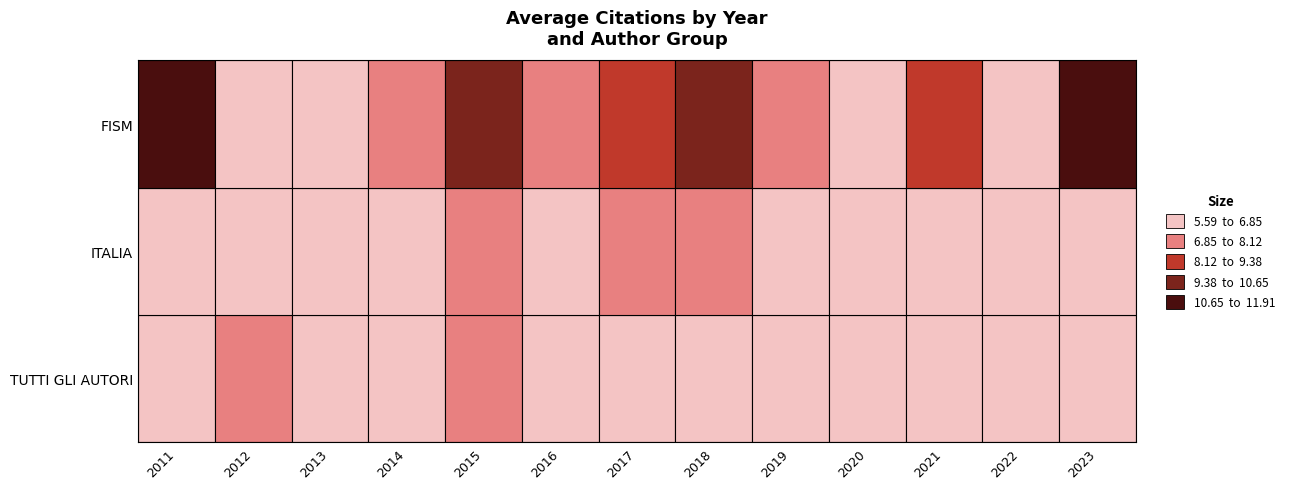

Reading left to right, what are all the values shown in this chart?

TUTTI GLI AUTORI: 6.8	7.1	6.1	6.7	6.9	6.7	6.6	6.3	6.5	5.7	5.9	6.1	6.2
ITALIA: 5.9	6.8	6.5	6.5	7.6	6.6	7.8	7.1	6.4	6.2	6.1	5.7	6.7
FISM: 11.9	5.8	6.5	6.9	9.8	7.1	8.3	9.4	7.3	5.6	8.5	6.1	11.5